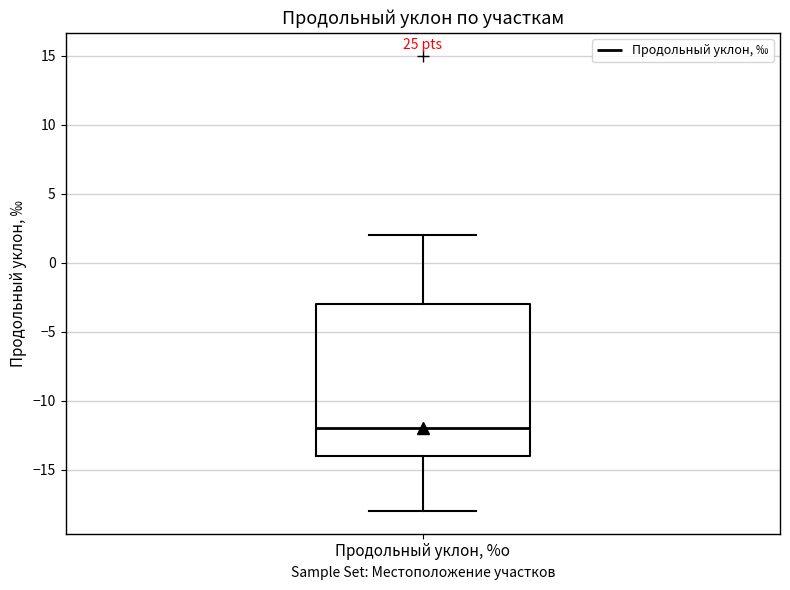

Transcribe this box plot: give where the median line is, the range the box spans, and where the two whiskers end, as read against the y-axis. The values are not printed on the chart, so give them approximately, as read against the axis.

median -12, box -14 to -3, whiskers -18 to 2